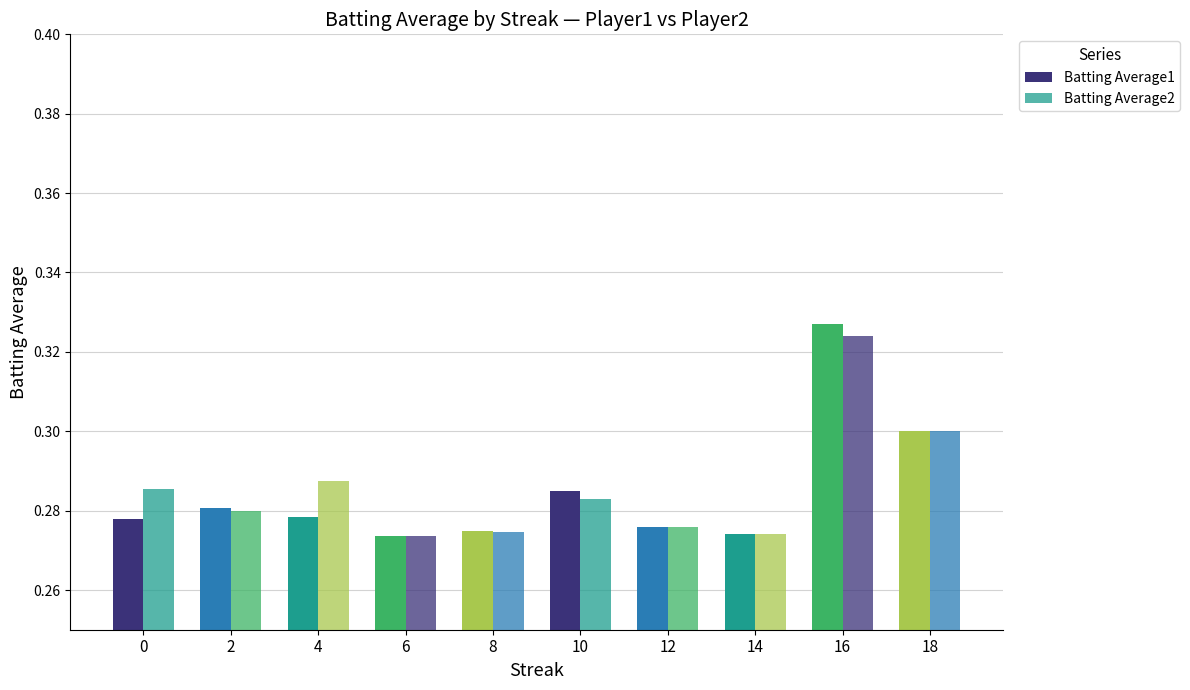

The value of Batting Average2 at 2 is 0.3. True or false?

True